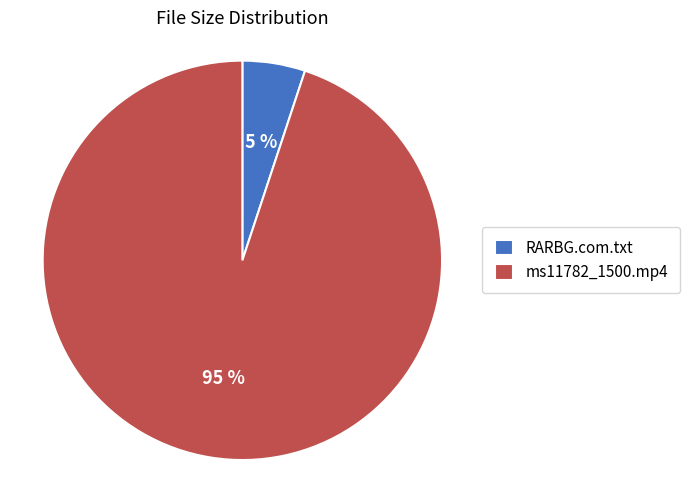

To the nearest percent, what is the difference between the RARBG.com.txt and ms11782_1500.mp4 slice percentages?

90%